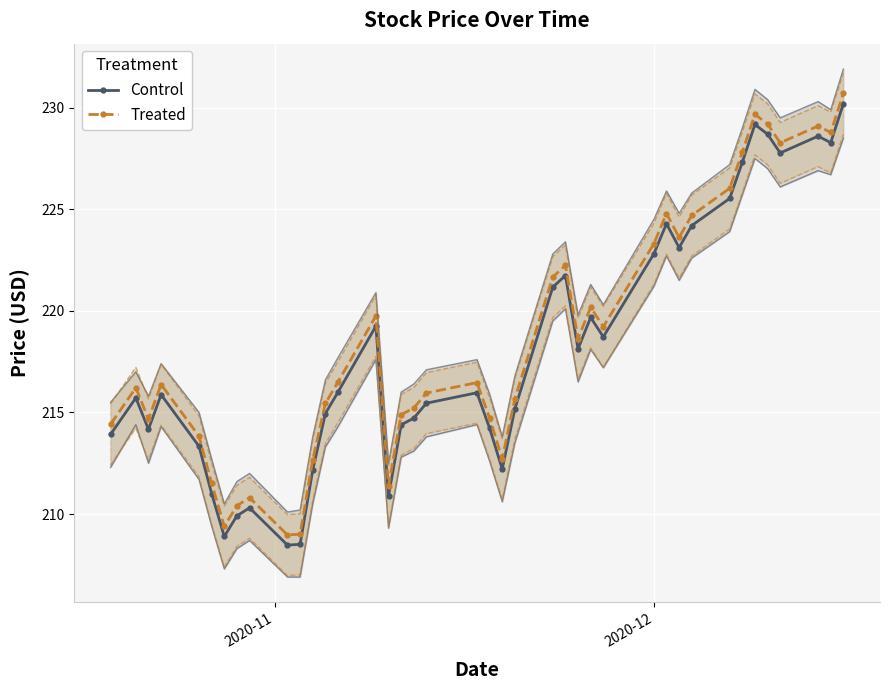

What is the value of the Control point at the 40th from the left?

230.2